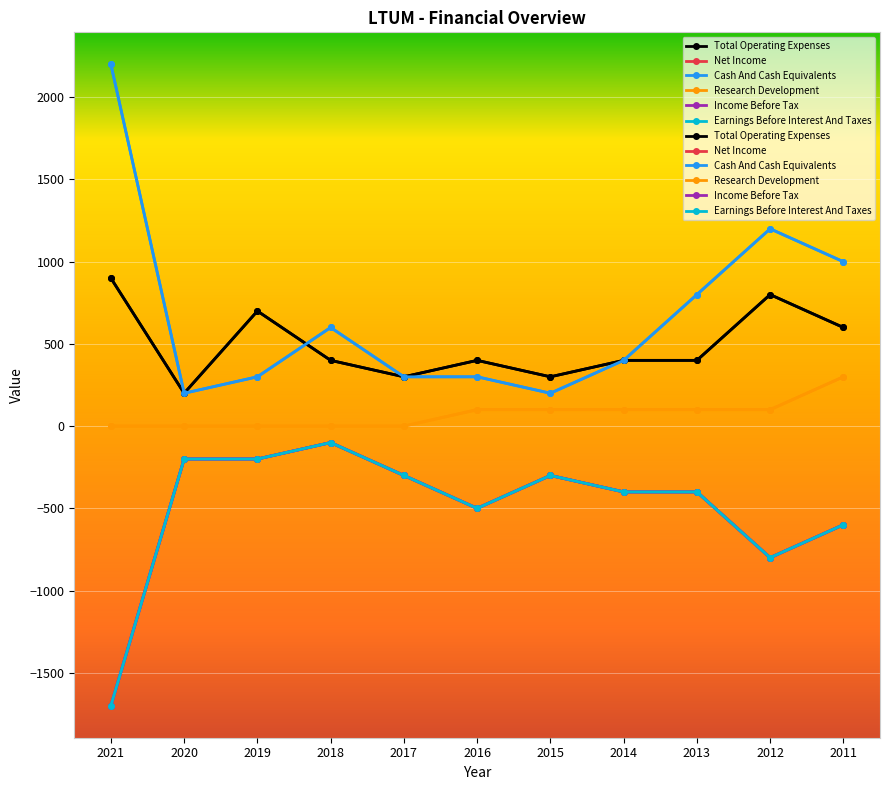

True or false: Cash And Cash Equivalents has a value of 600 at 2018.

True